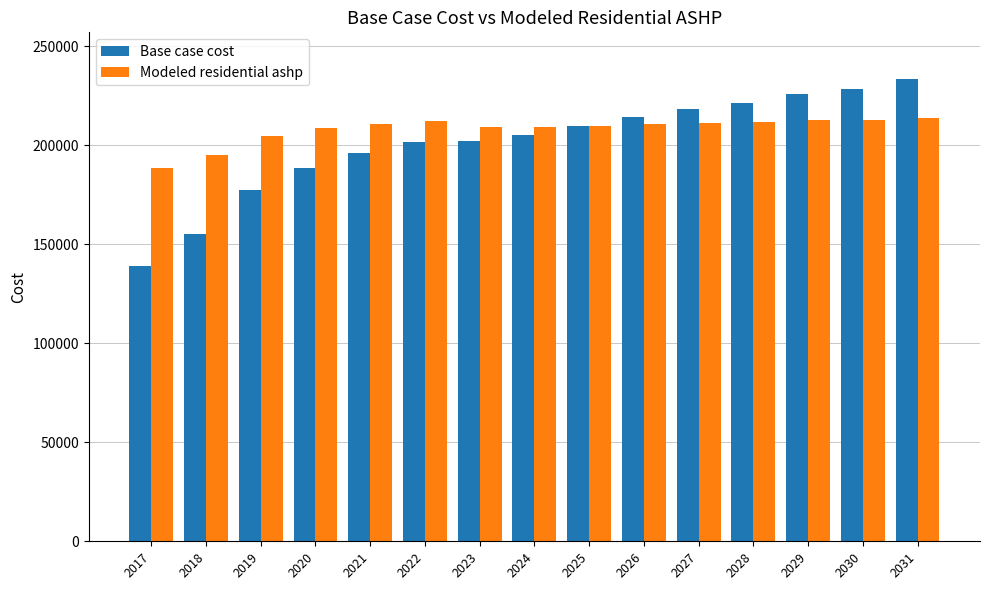

How many values in the Modeled residential ashp series exceed 210797?

8